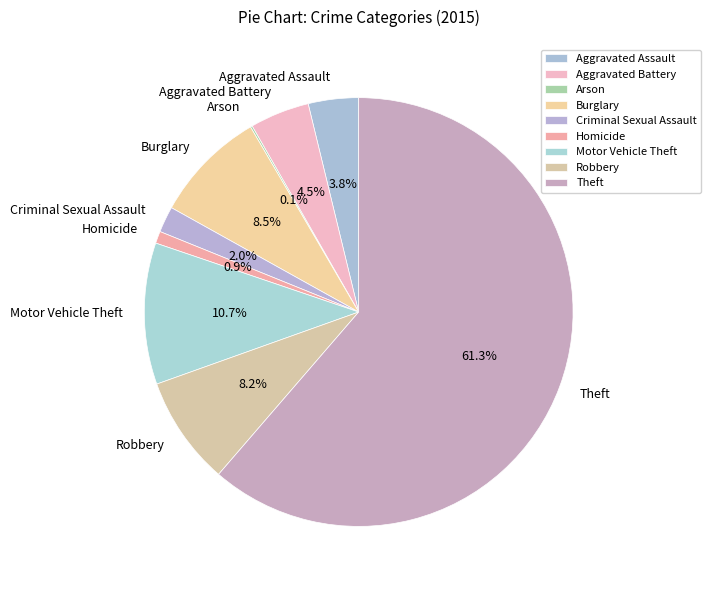

True or false: Aggravated Assault accounts for 4% of the total.

True